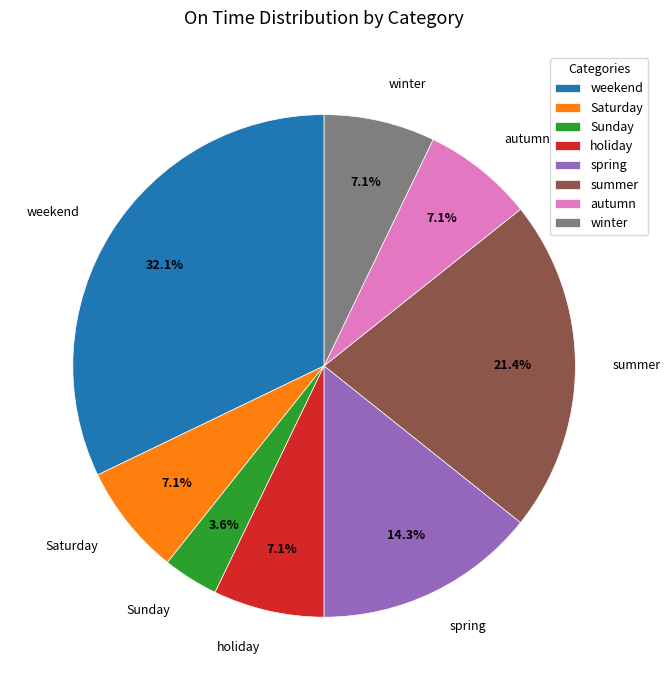

True or false: holiday accounts for 1% of the total.

False